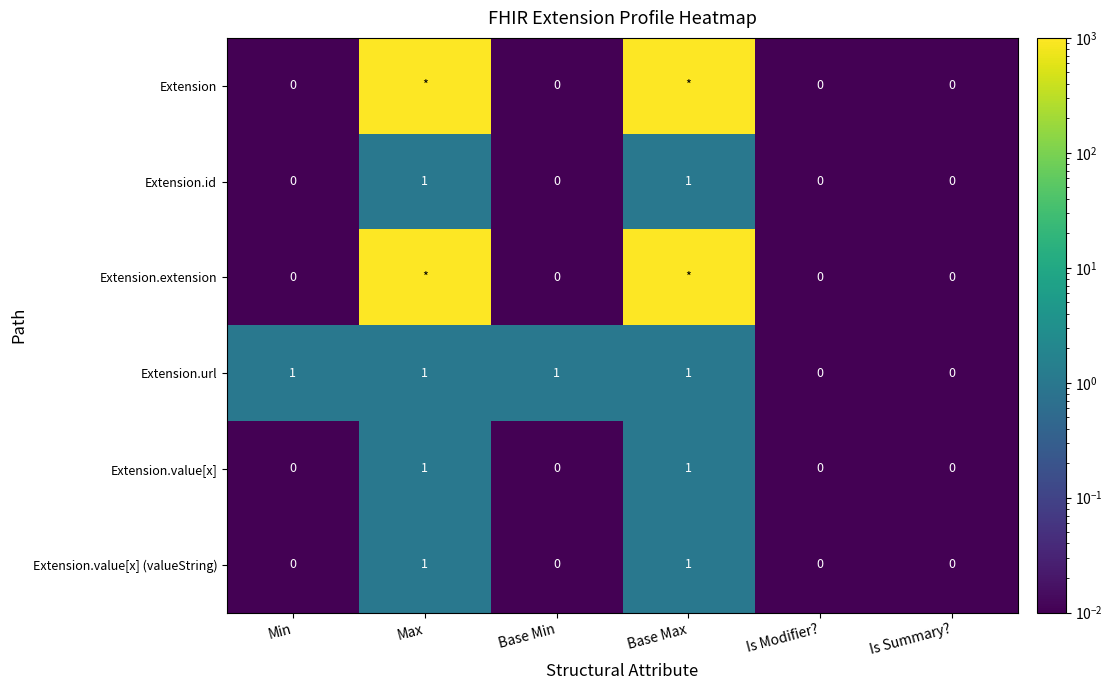

What is the difference between the Extension.value[x] (valueString) values at Base Min and Max?

1.0